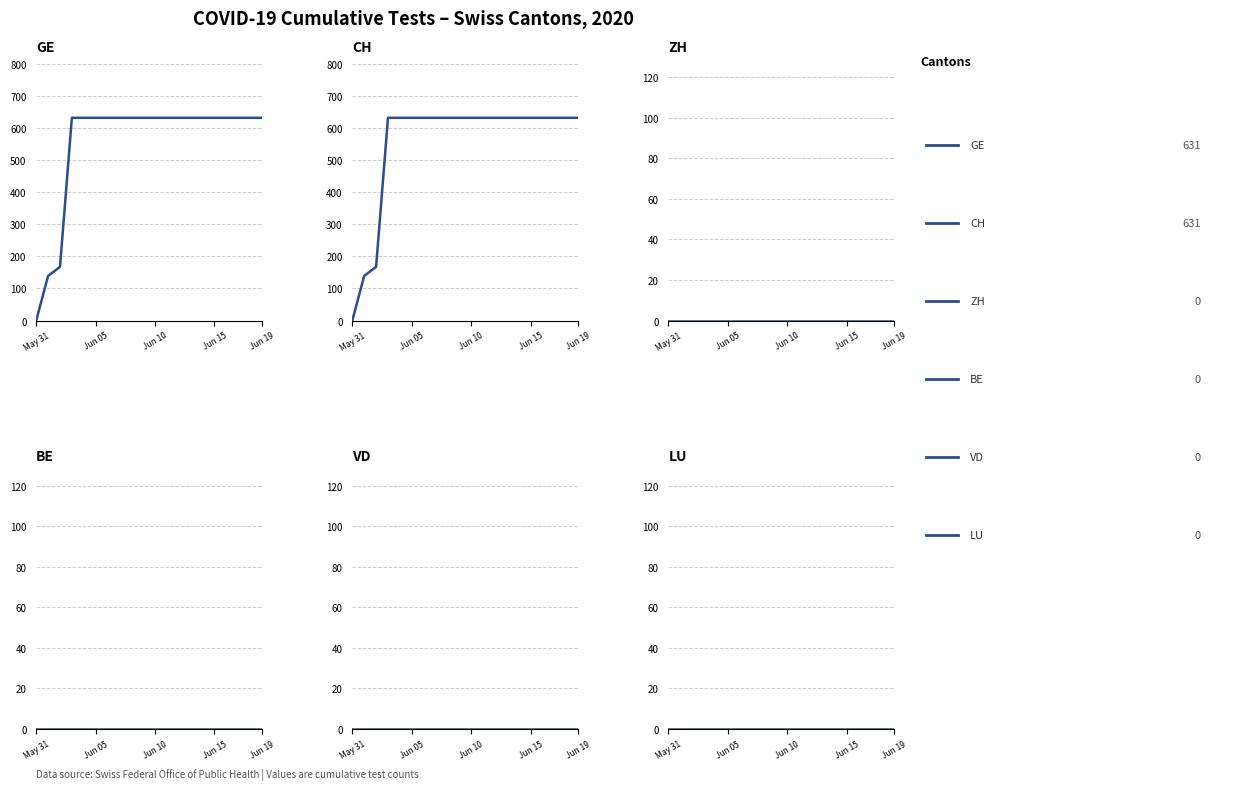

What are all the series names shown in the legend?

GE, CH, ZH, BE, VD, LU